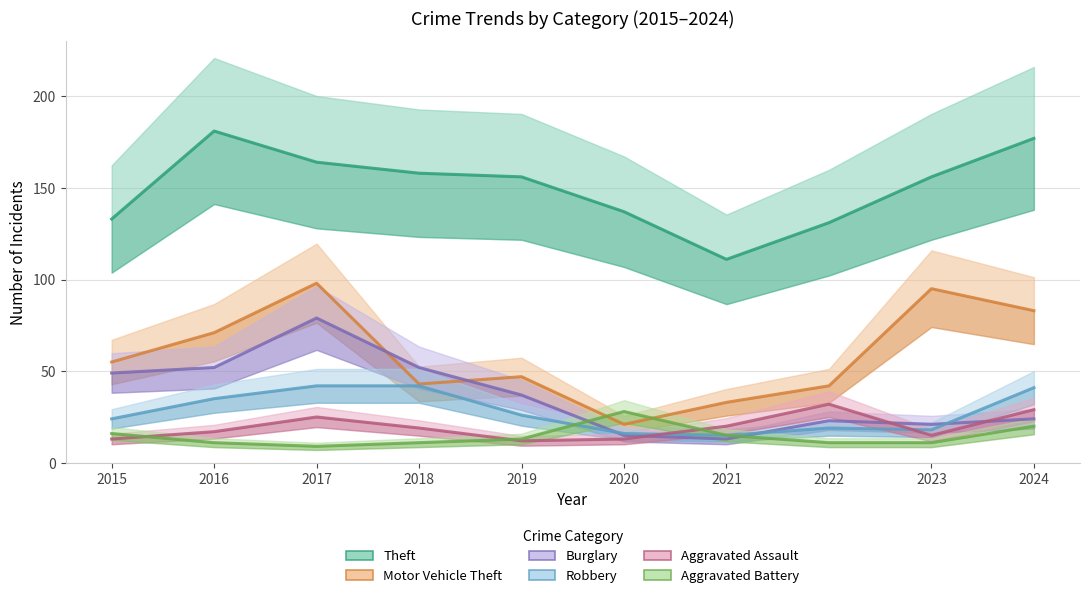

How many values in the Motor Vehicle Theft series exceed 55?

4